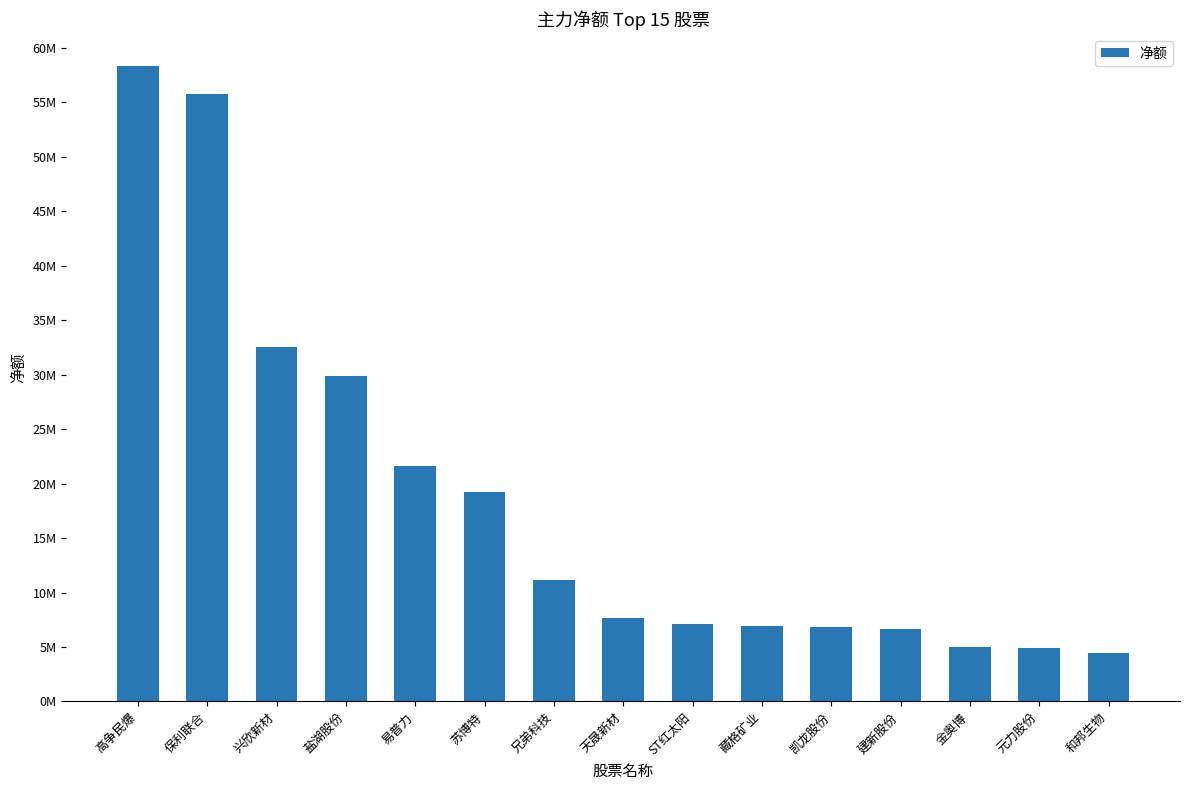

What is the smallest value displayed?

4472622